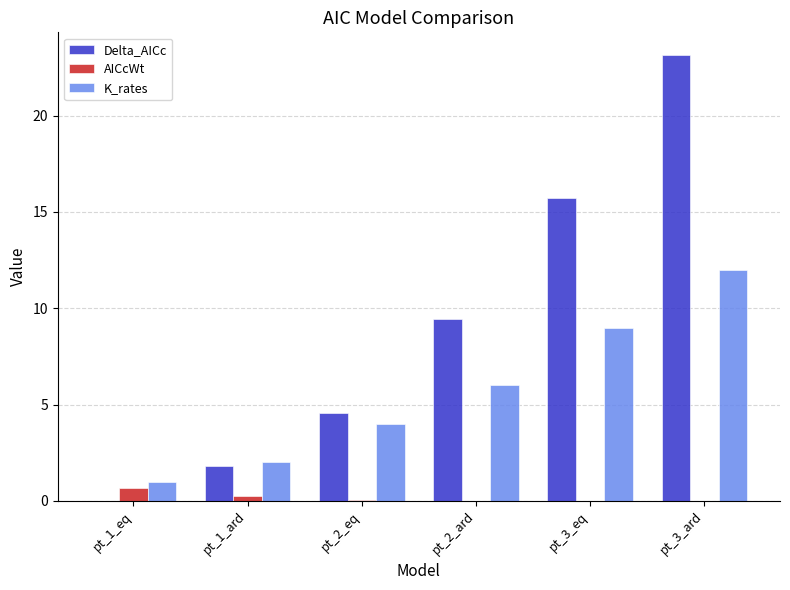

At which label is Delta_AICc closest to 11?

pt_2_ard